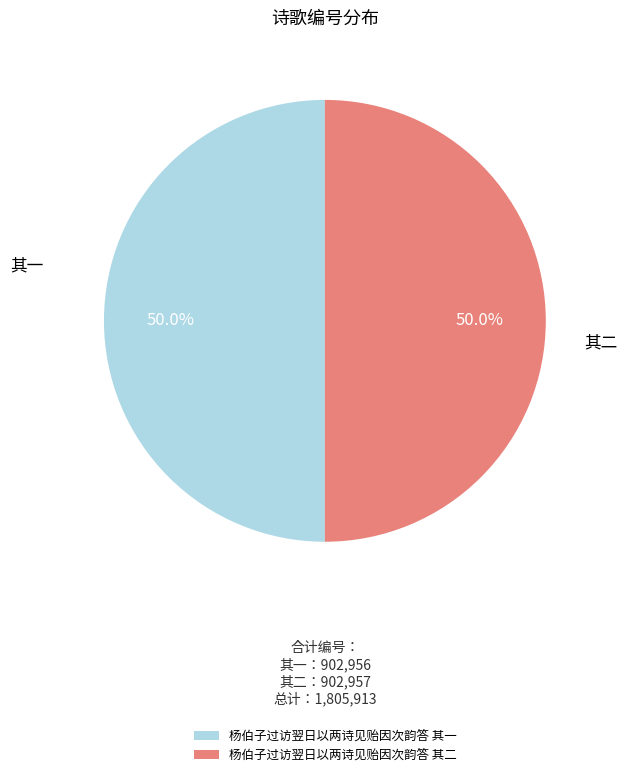

The 杨伯子过访翌日以两诗见贻因次韵答 其一 slice represents 35% of the pie. True or false?

False